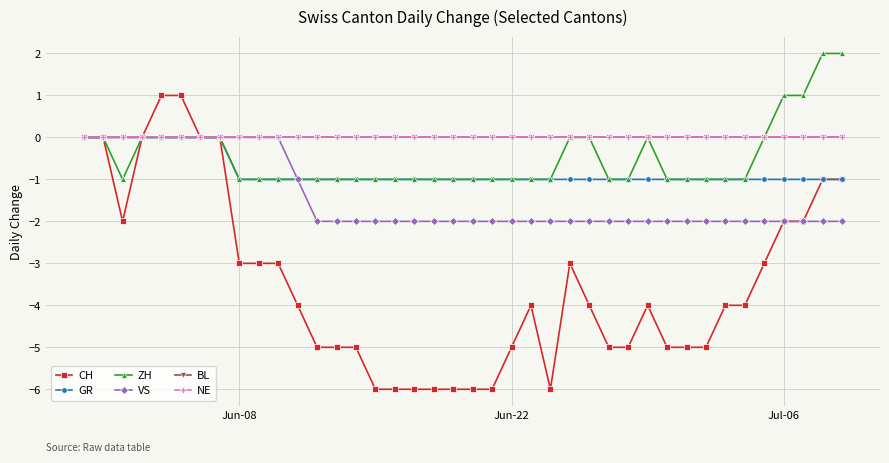

True or false: CH and NE cross at least once.

False